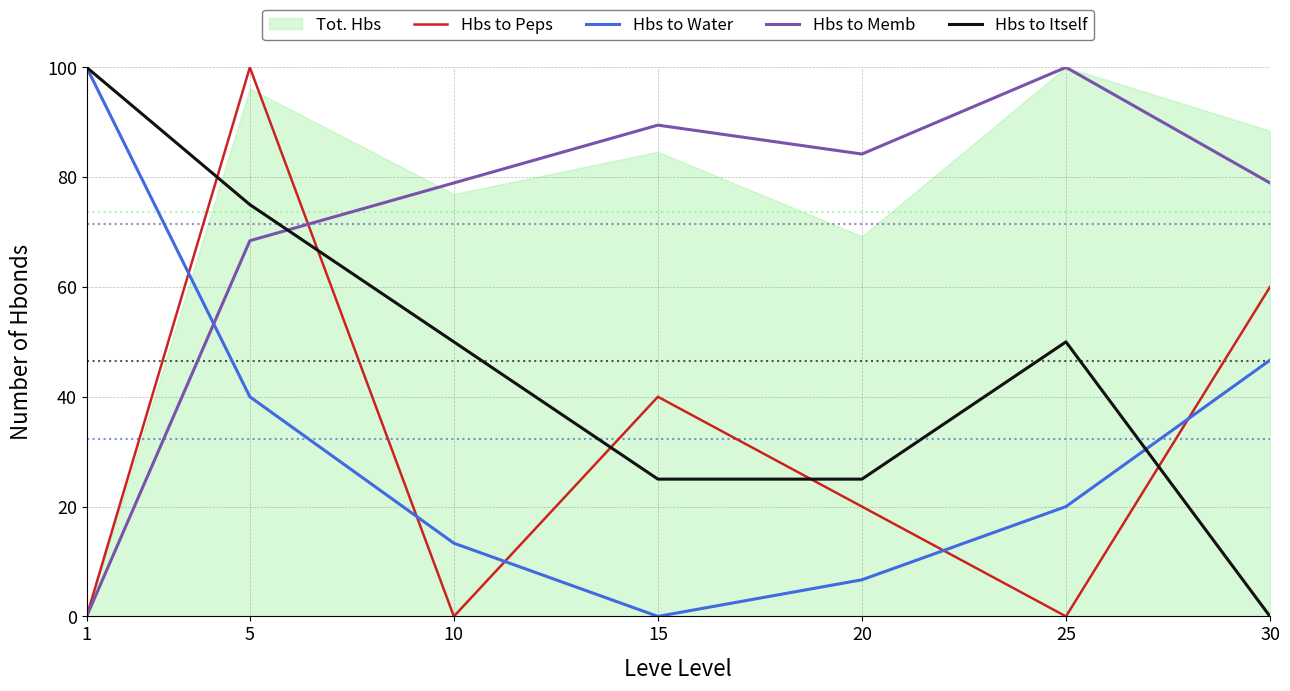

Reading left to right, extract all data points from this chart.

Hbs to Peps: 0.0	100.0	0.0	40.0	20.0	0.0	60.0
Hbs to Water: 100.0	40.0	13.3	0.0	6.7	20.0	46.7
Hbs to Memb: 0.0	68.4	78.9	89.5	84.2	100.0	78.9
Hbs to Itself: 100.0	75.0	50.0	25.0	25.0	50.0	0.0